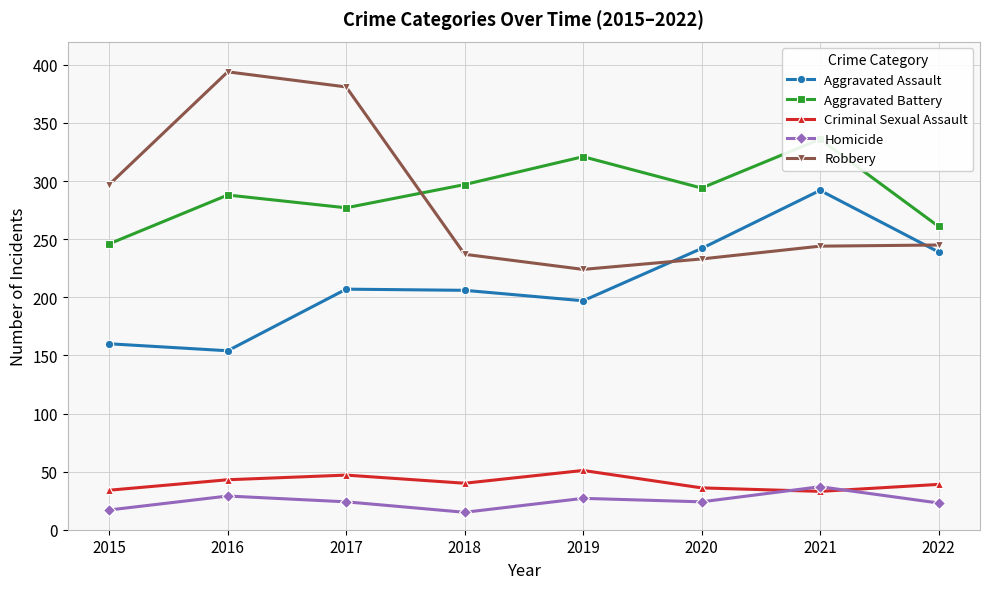

True or false: Criminal Sexual Assault and Aggravated Assault cross at least once.

False